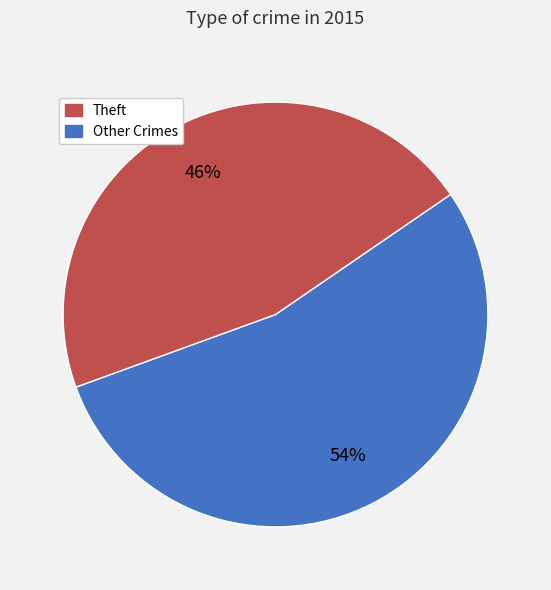

Is there any slice that represents more than half of the pie?

Yes